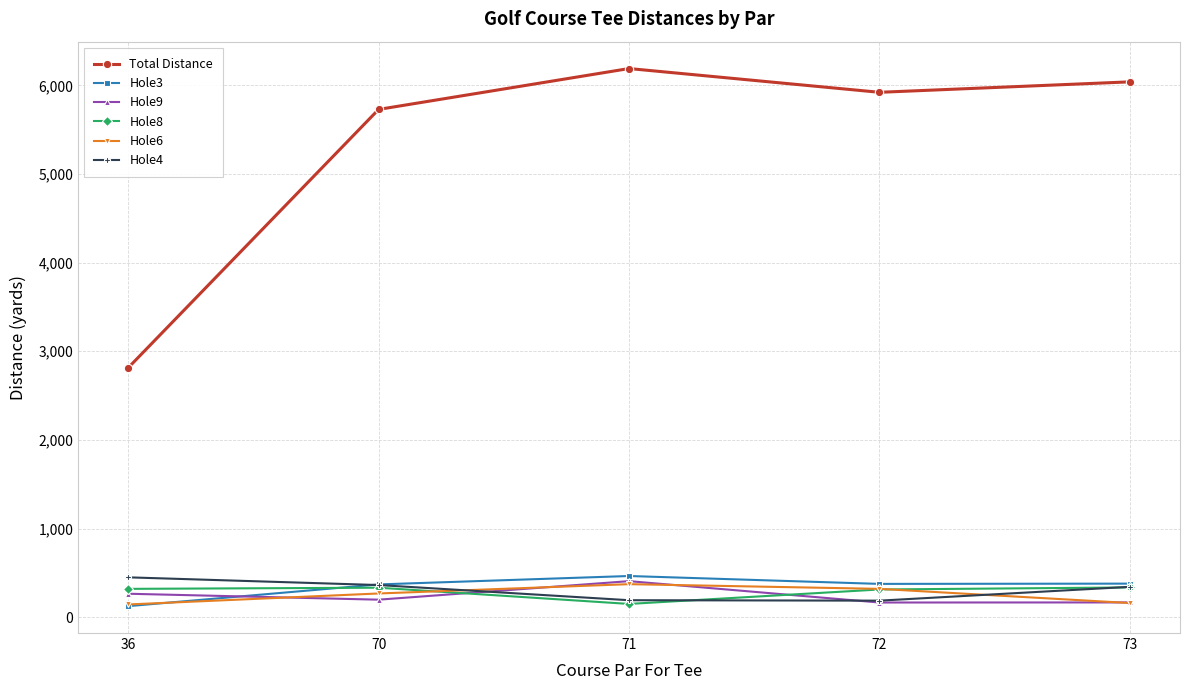

What is the sum of all Hole8 values?

1452